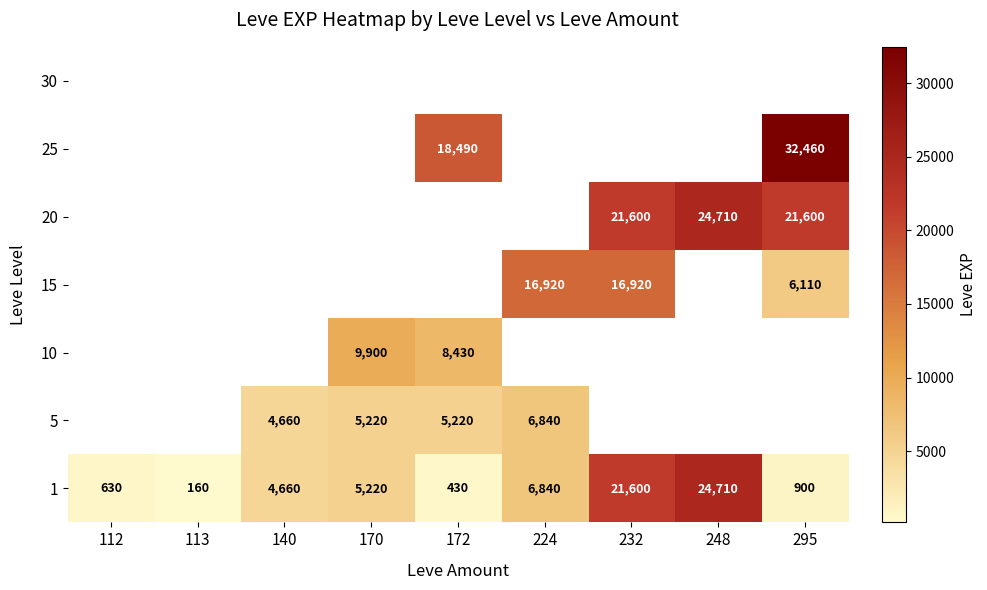

The 10 series shows 5247 at 170. True or false?

False